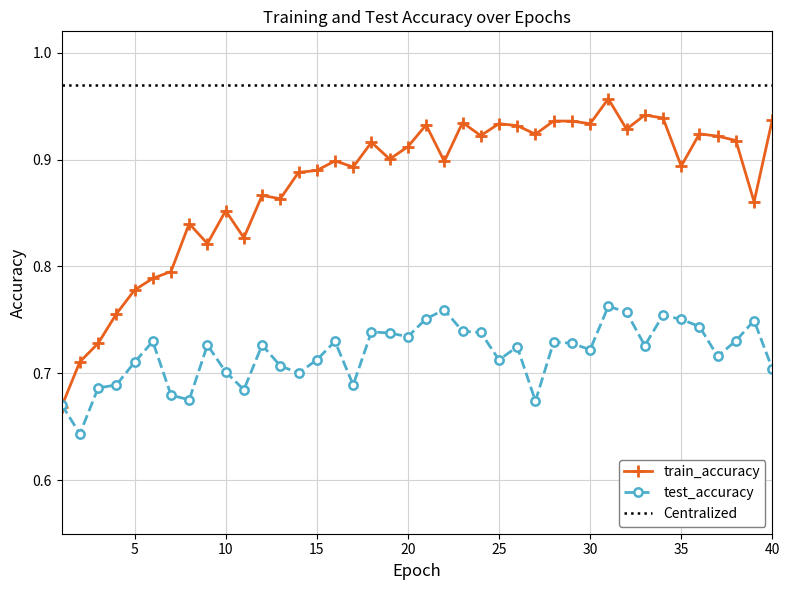

How many lines are shown in the chart?

2